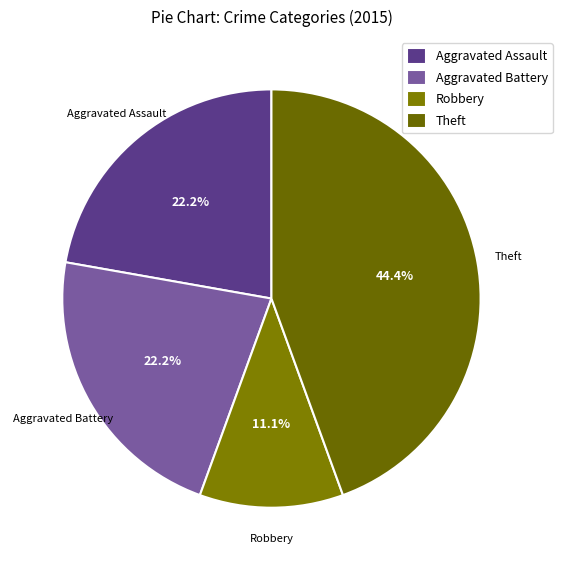

Which category has the smallest portion of the pie?

Robbery